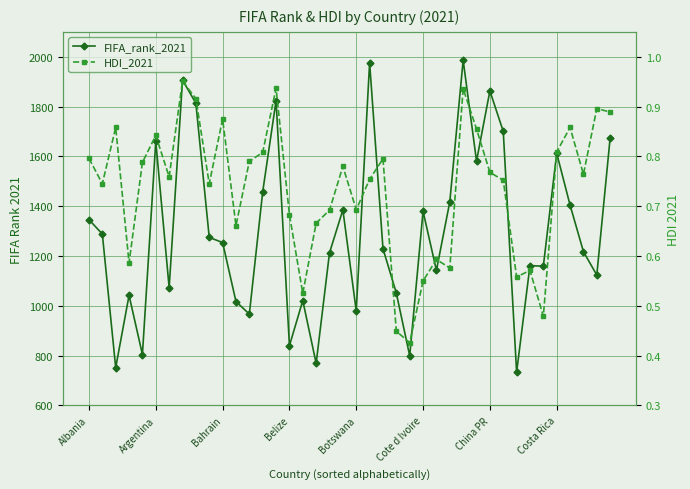

Where is HDI_2021 nearest to the value 0?

24